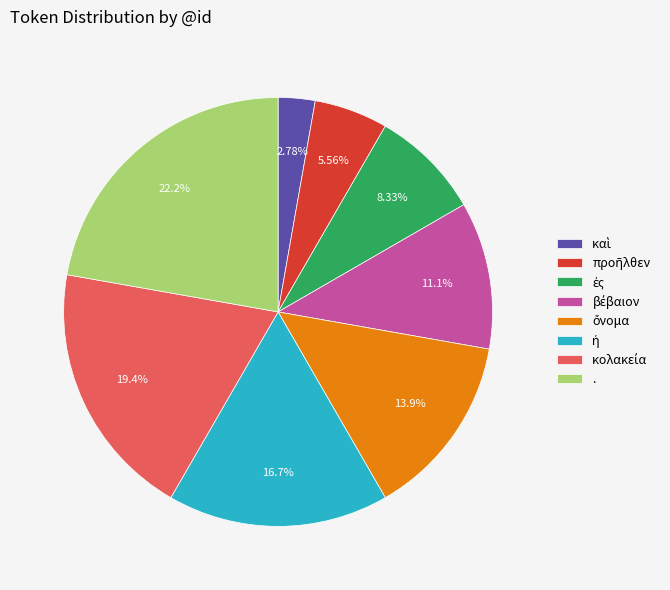

Is there a majority slice in this chart?

No